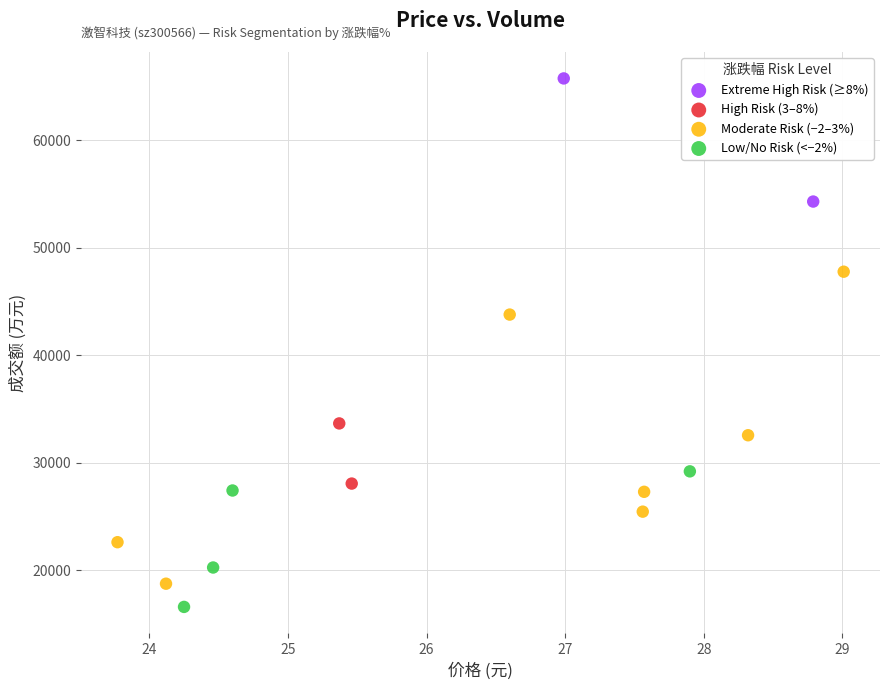

Which series contains the highest Y value?

Extreme High Risk (≥8%)